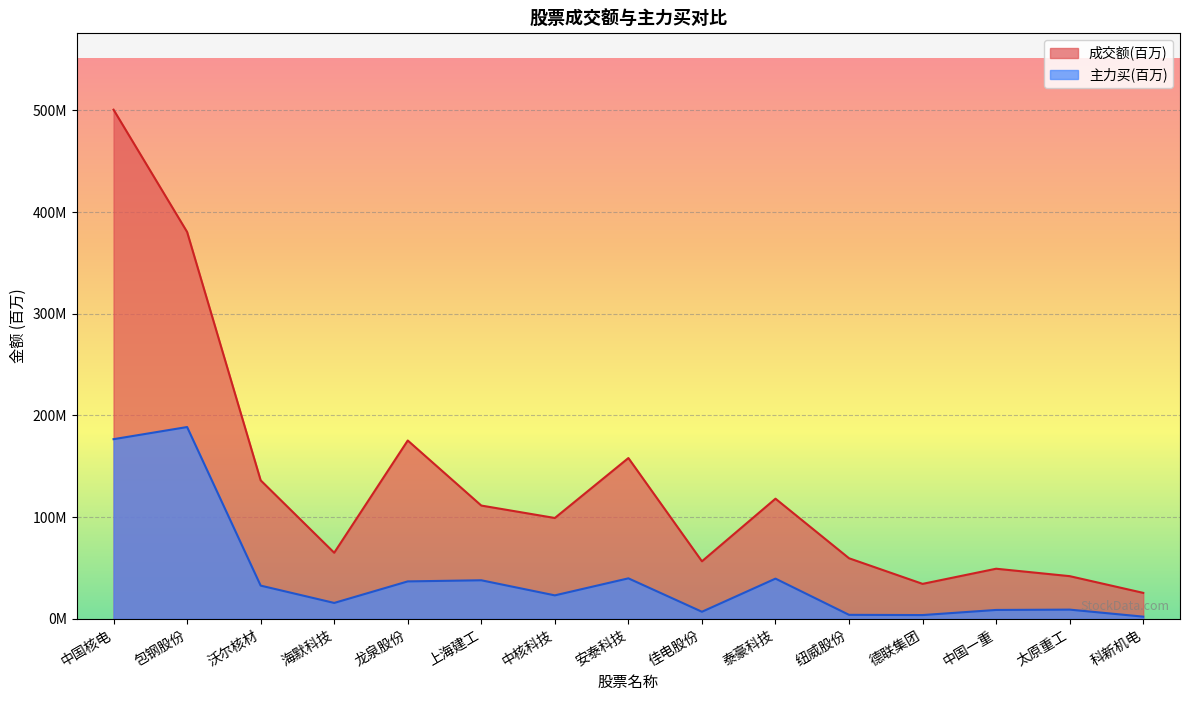

What is the label of the 15th point from the right?

中国核电